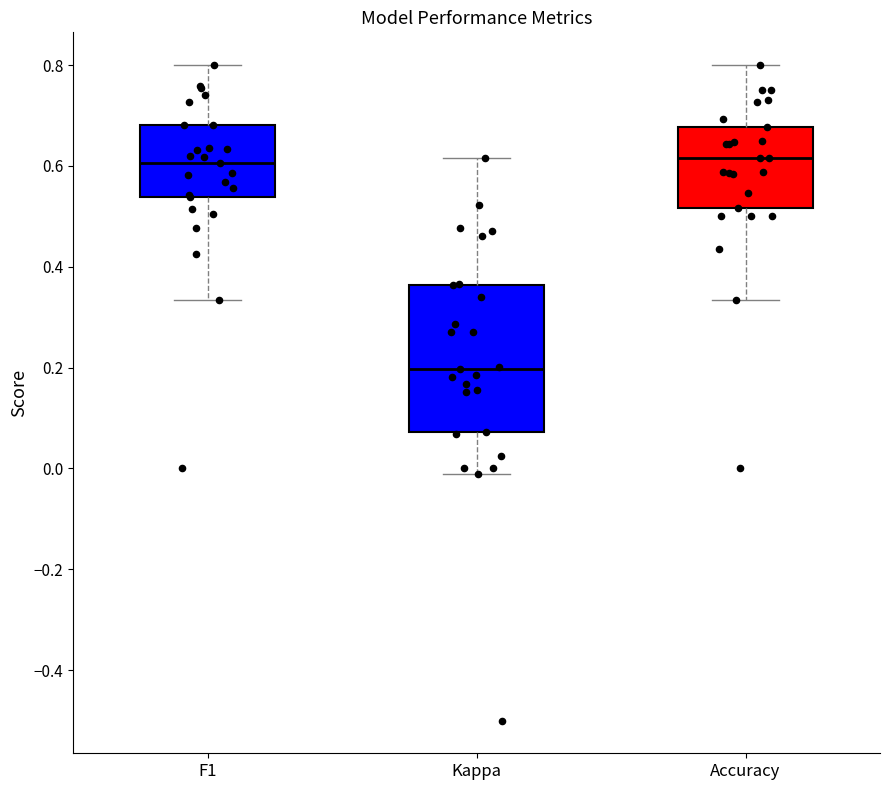

Which box is the tallest, from its lower edge to its upper edge?

Kappa